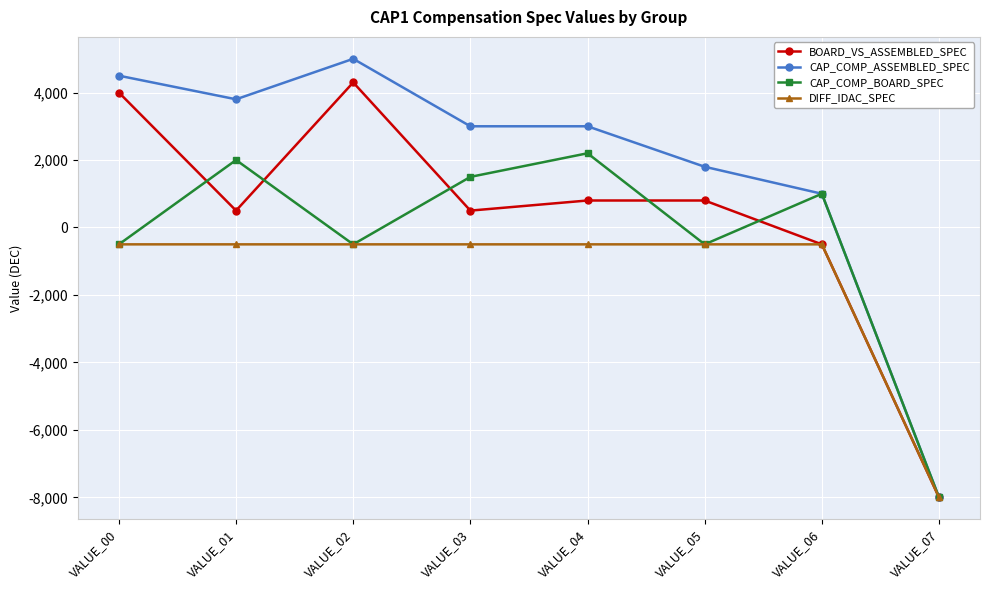

How many interior local valleys does the BOARD_VS_ASSEMBLED_SPEC series have?

2